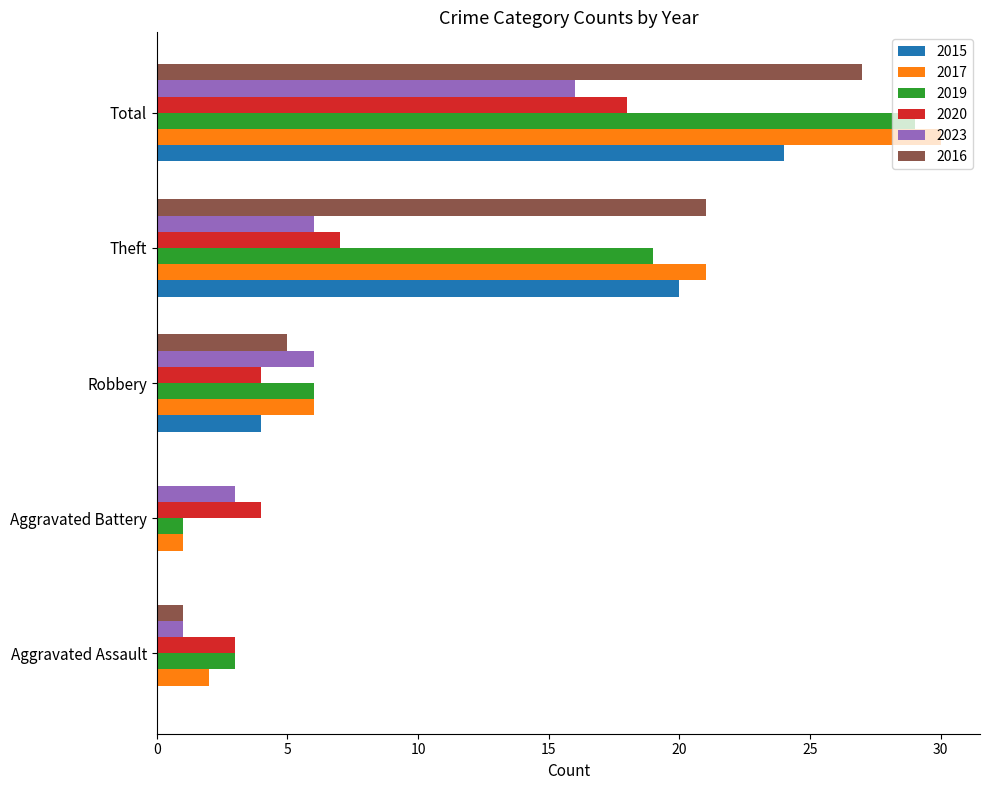

At which label is 2020 closest to 10?

Theft